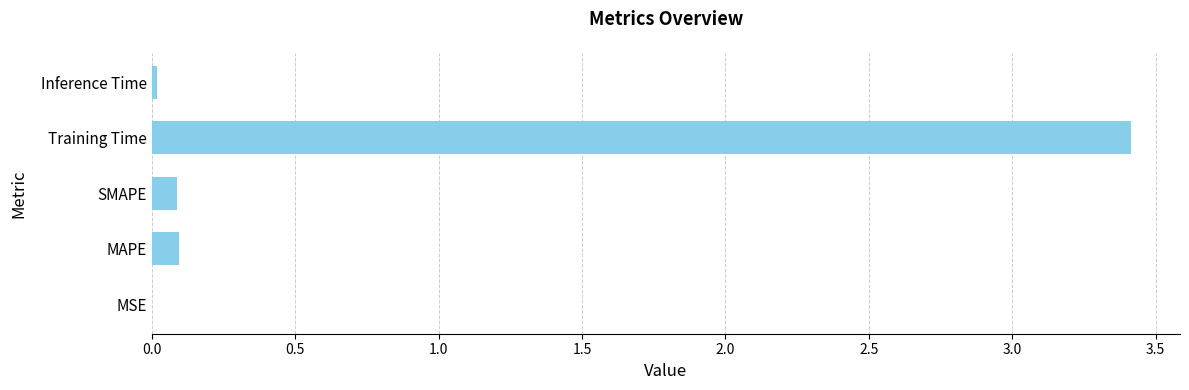

What is the sum of the values at MAPE and Training Time?

3.5